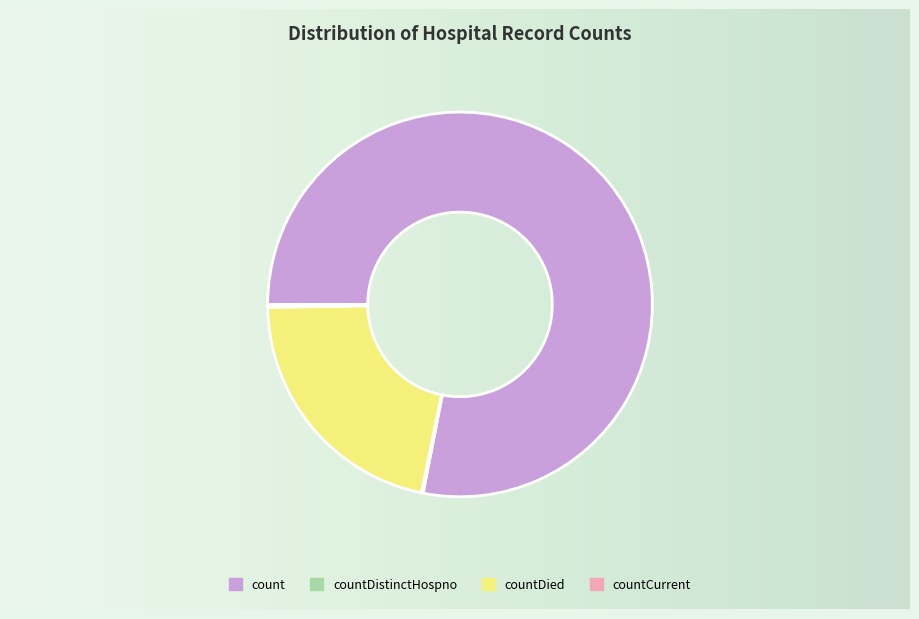

Is it true that countDied is 12% of the pie?

False